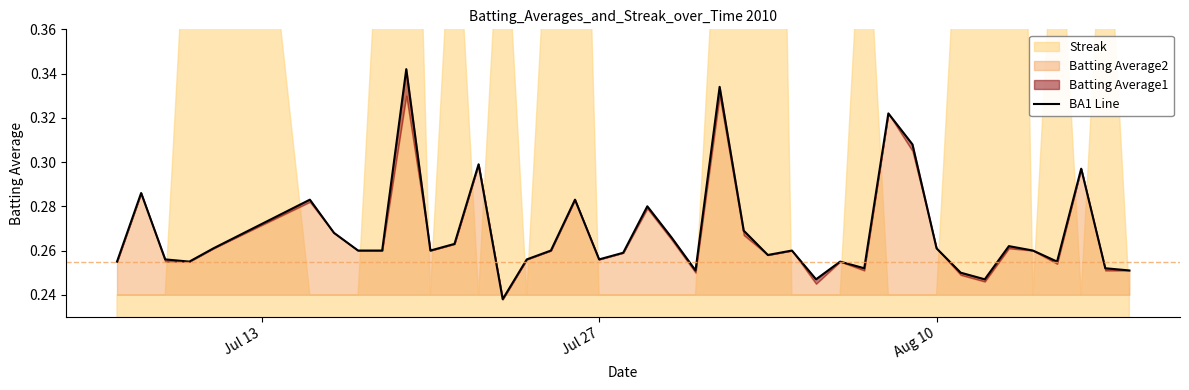

How many data points does each series have?

40